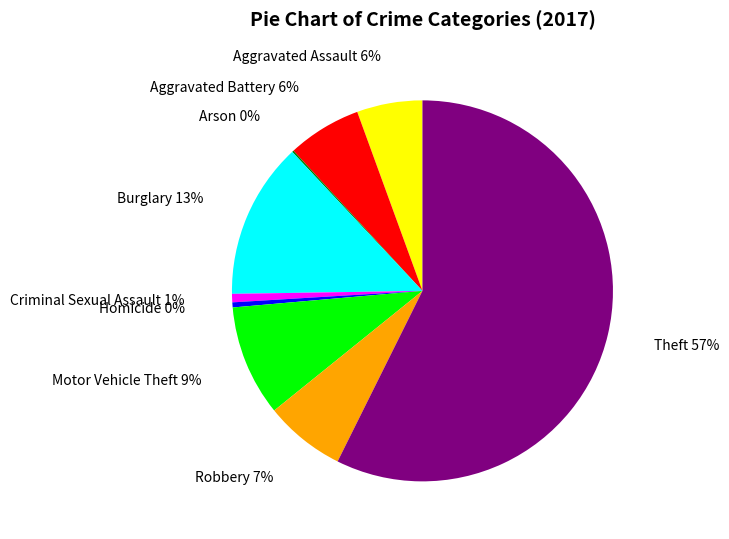

To the nearest percent, what is the combined percentage of Theft and Burglary?

71%